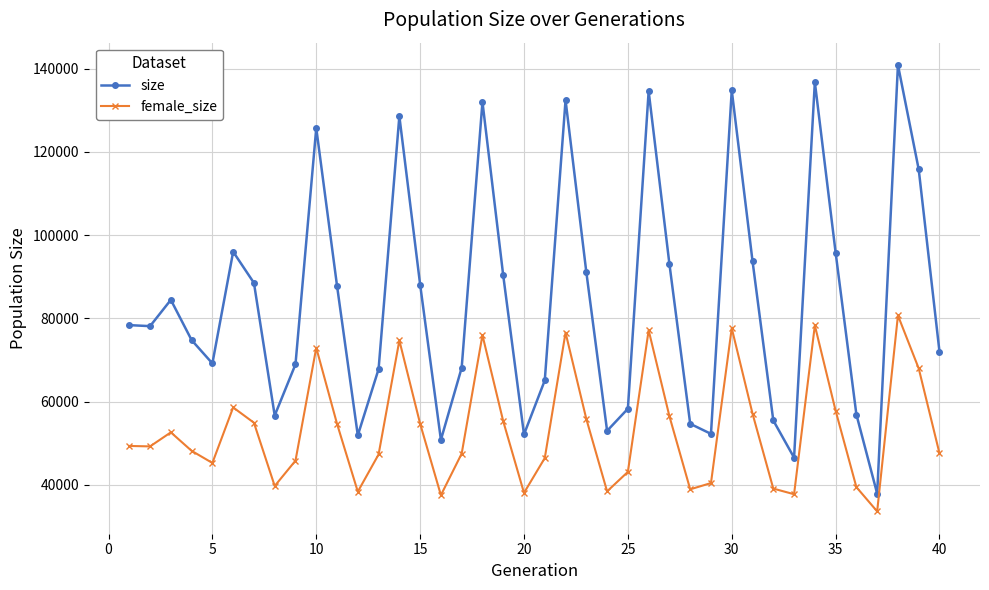

Which series has the widest spread of values?

size